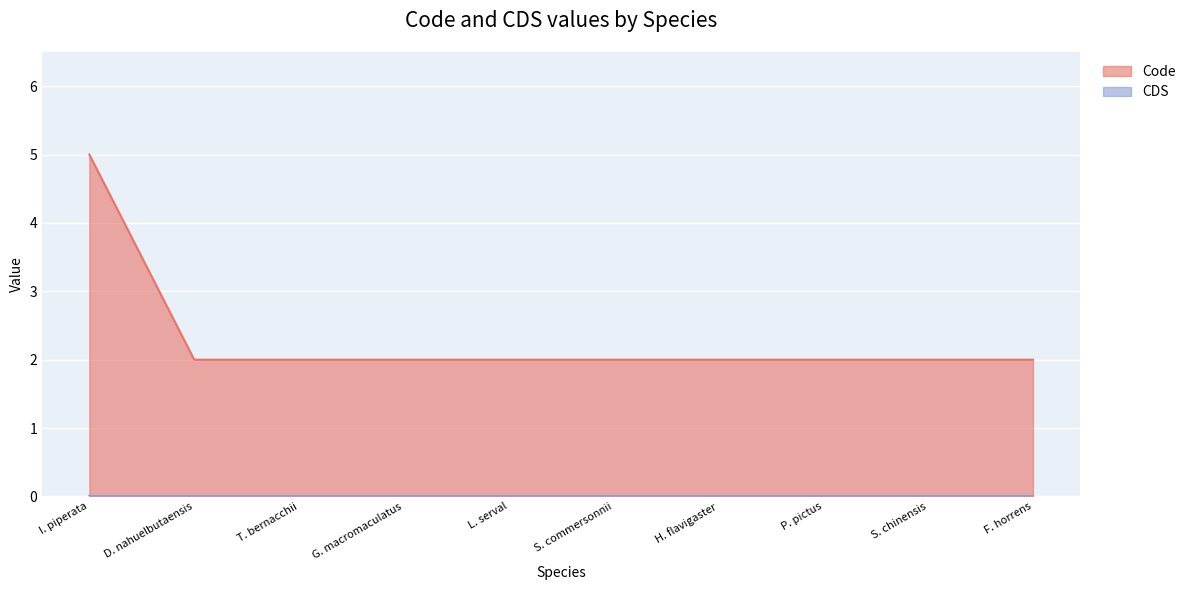

True or false: Code has a value of 2 at T. bernacchii.

True